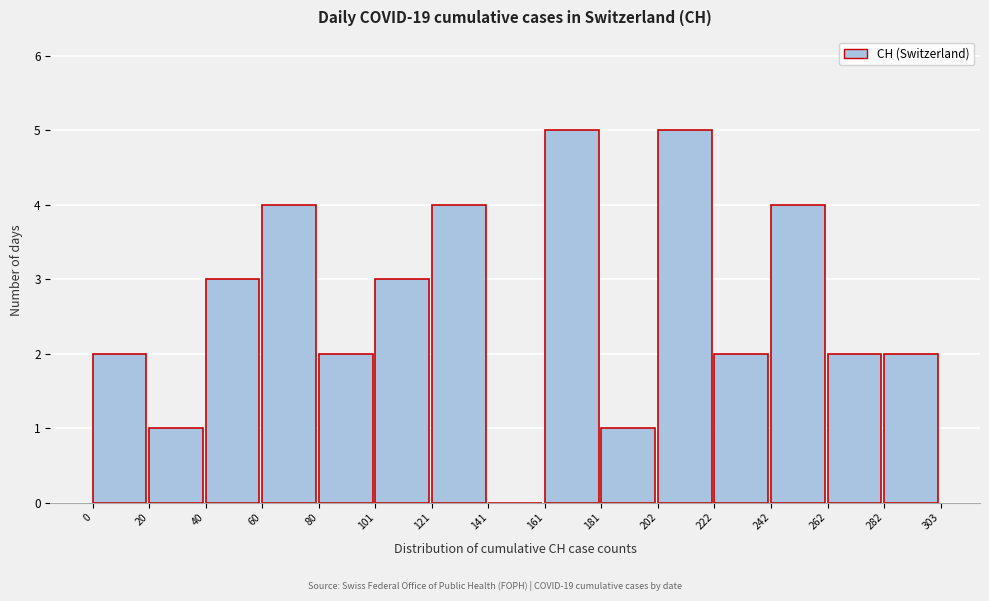

How tall is the bar that spans 0 to 20 on the x-axis? The values are not printed on the chart, so give them approximately, as read against the axis.

2